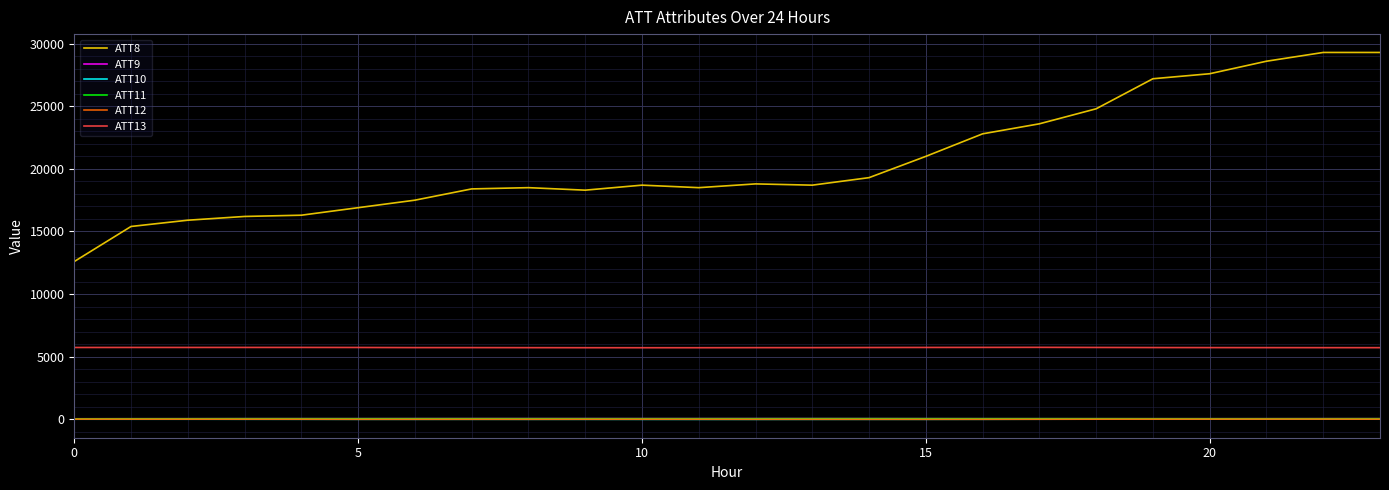

What is the greatest value displayed?

29300.0